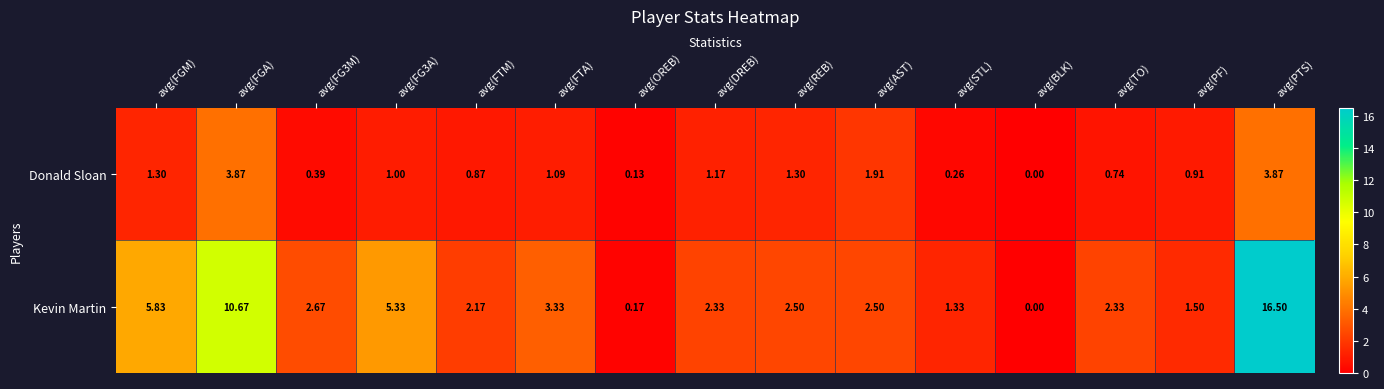

Rank the series at avg(FTA) from highest to lowest value.

Kevin Martin, Donald Sloan